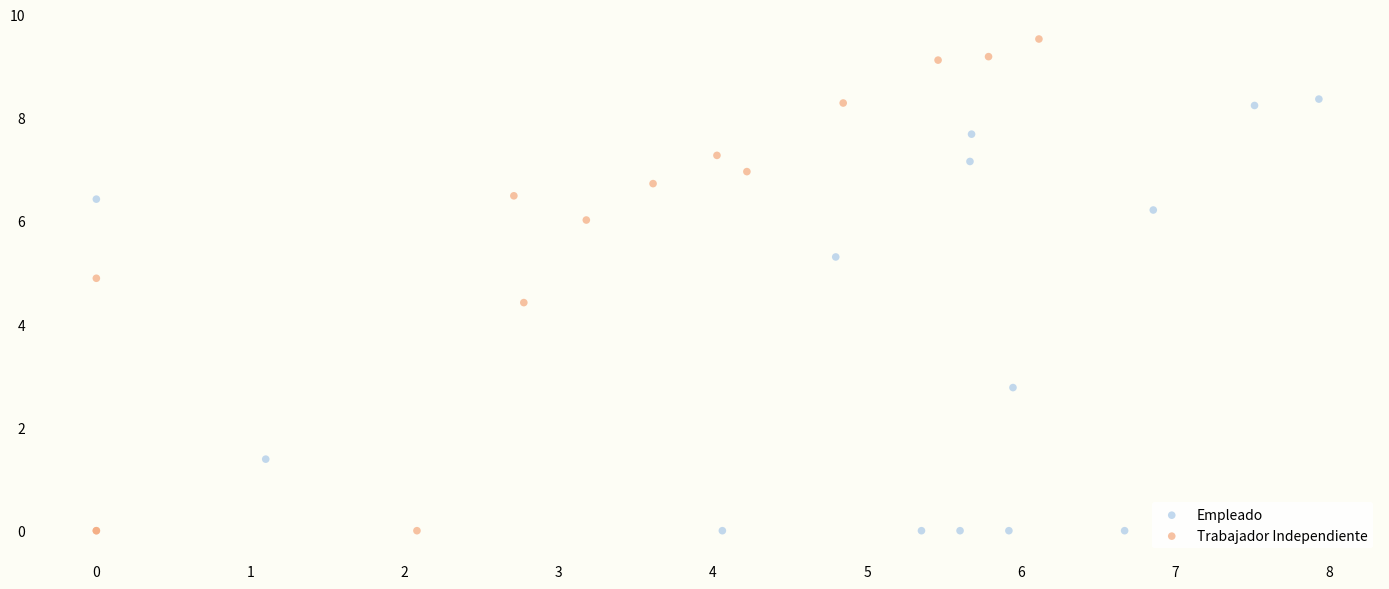

Which series has the largest Y range (max minus min)?

Trabajador Independiente